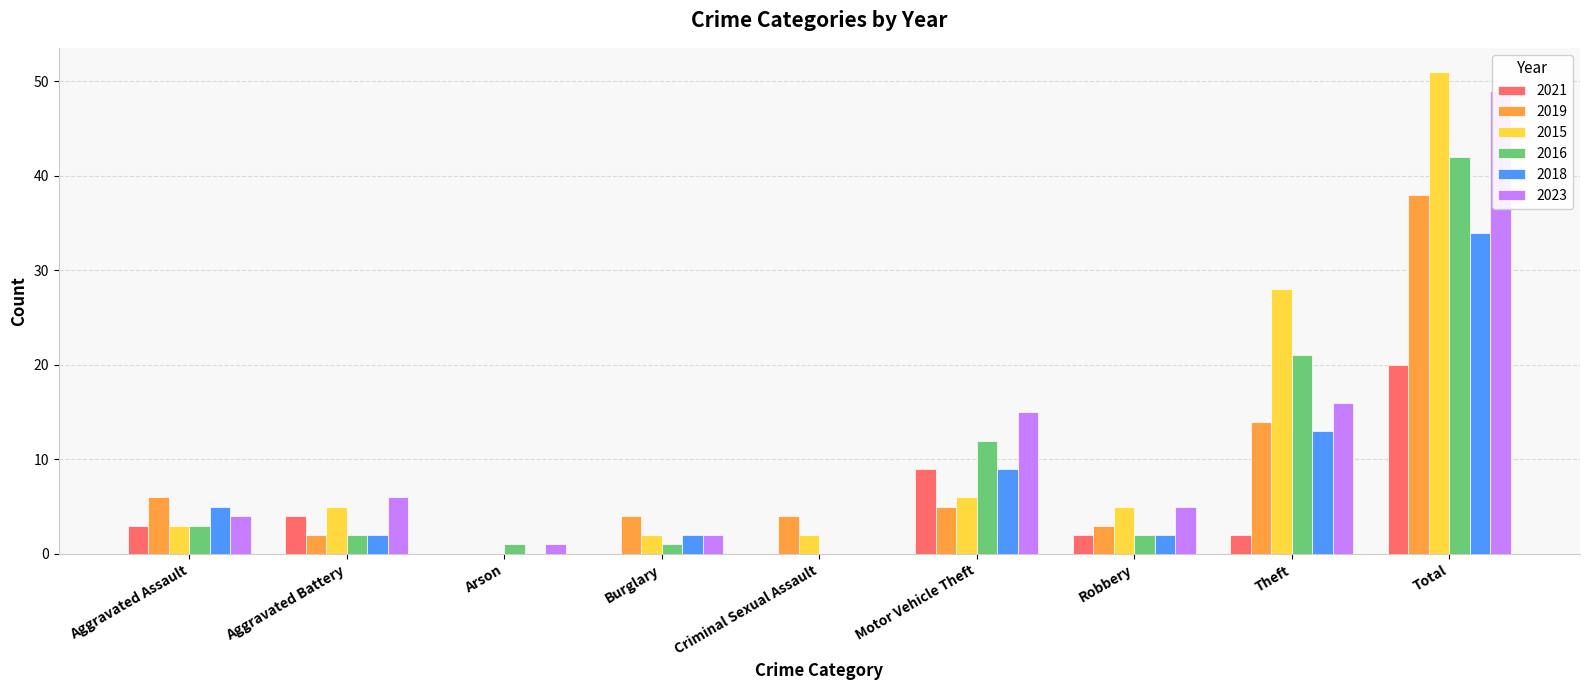

Reading left to right, transcribe all the data shown in this chart.

2021: 3	4	0	0	0	9	2	2	20
2019: 6	2	0	4	4	5	3	14	38
2015: 3	5	0	2	2	6	5	28	51
2016: 3	2	1	1	0	12	2	21	42
2018: 5	2	0	2	0	9	2	13	34
2023: 4	6	1	2	0	15	5	16	49